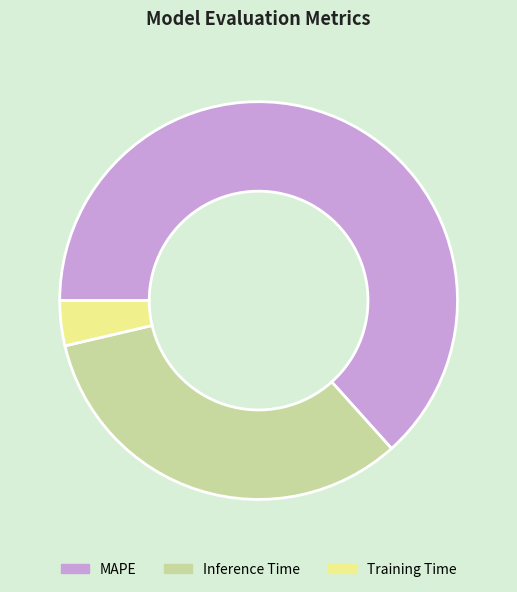

Is the sum of MAPE and Inference Time greater than half?

Yes